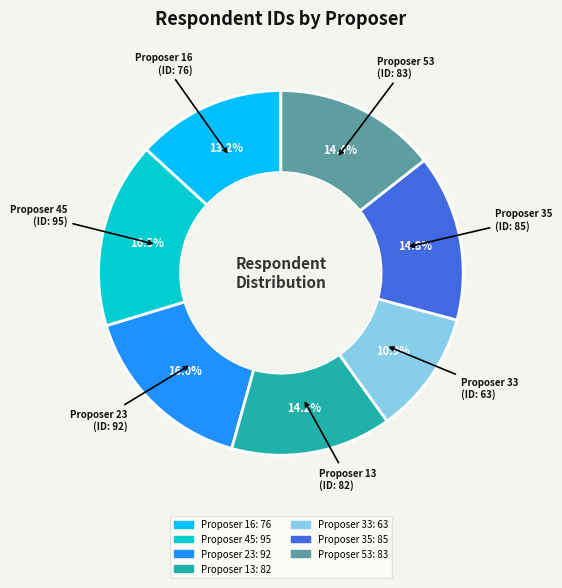

What is the total percentage of Proposer 16 and Proposer 33?

24.1%